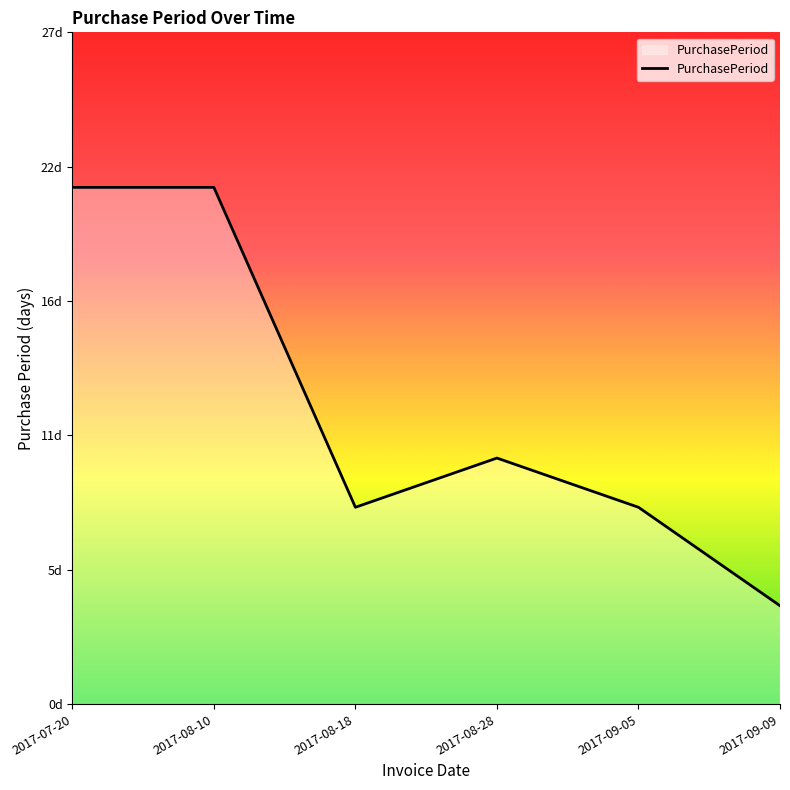

Does the chart display data point markers on the line(s)?

No